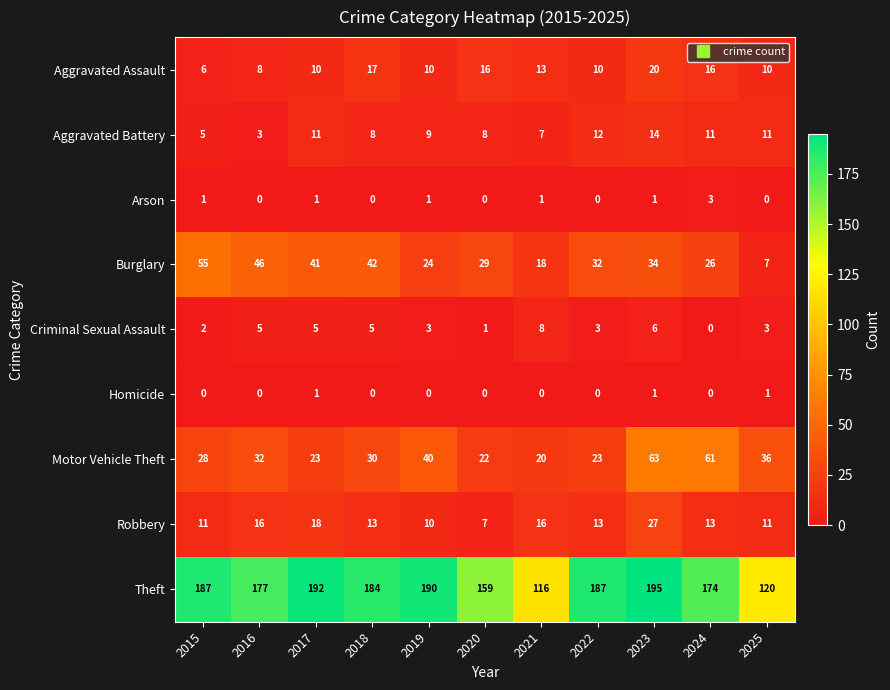

True or false: Criminal Sexual Assault has a value of 2 at 2019.

False